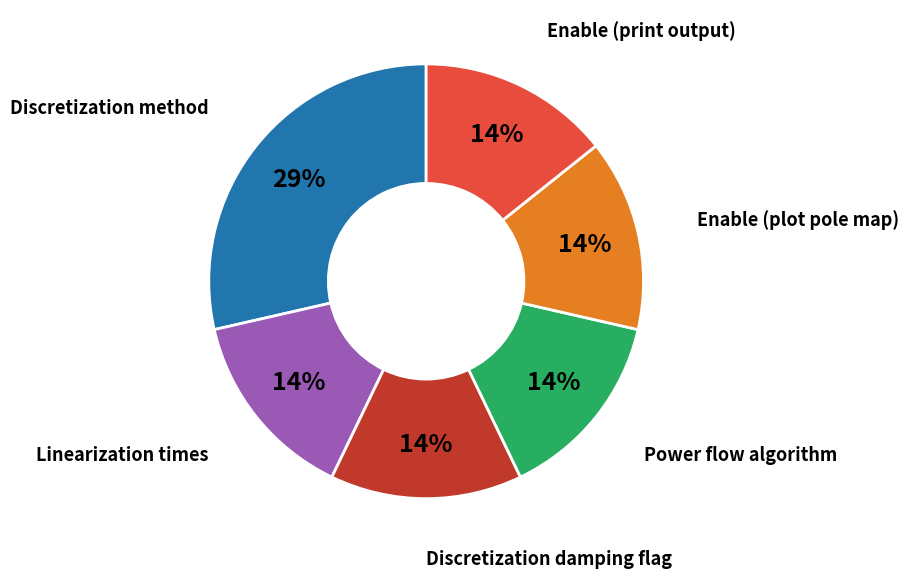

Is there a majority slice in this chart?

No